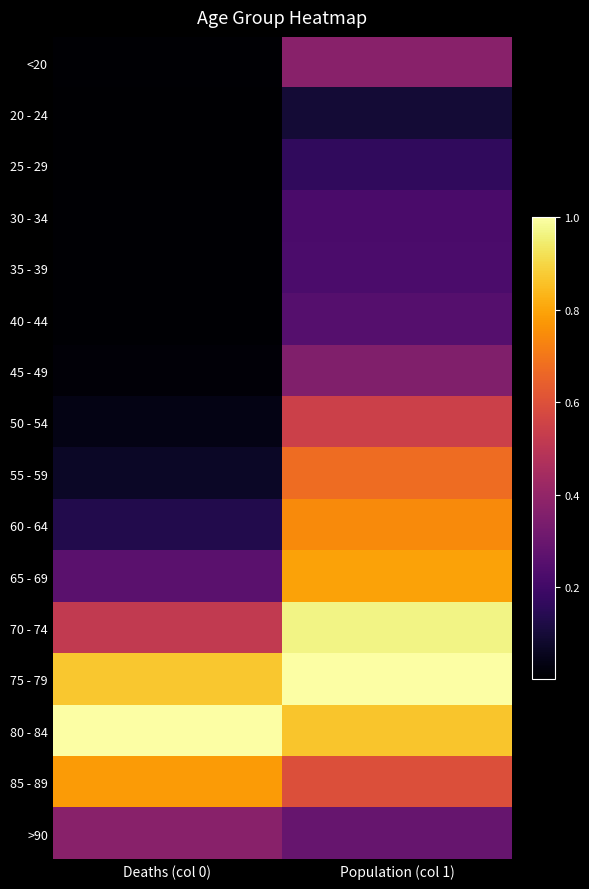

Which has a higher value, Deaths (col 0) or Population (col 1)?

Population (col 1)